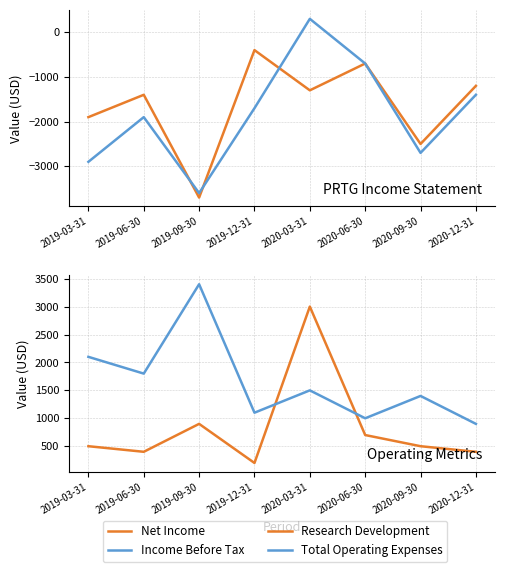

At which label does Income Before Tax first exceed -1700?

2020-03-31